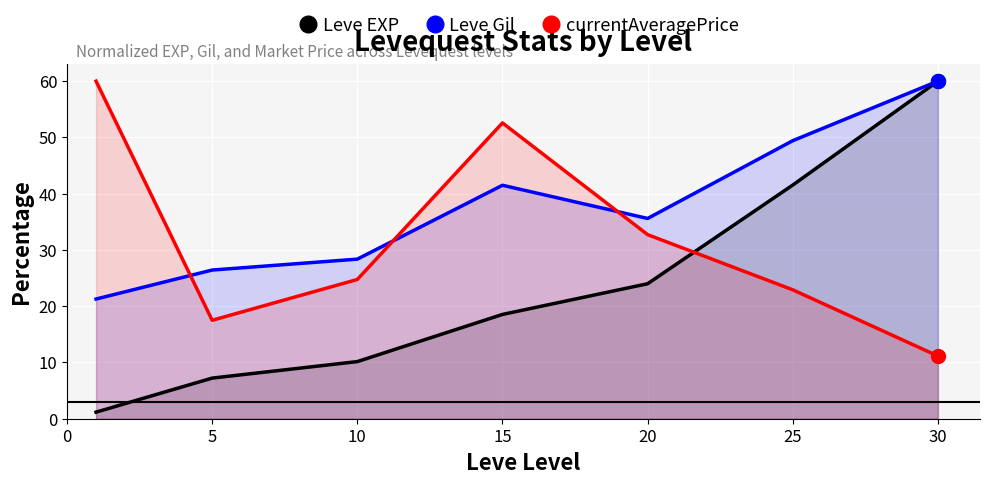

At 5, list the series in order from largest to smallest.

Leve Gil, currentAveragePrice, Leve EXP